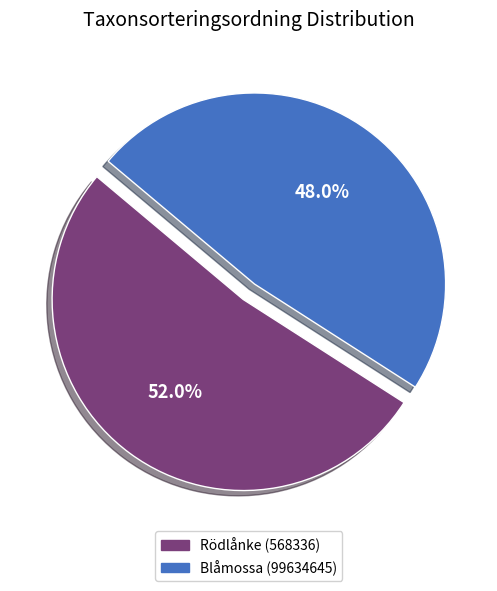

Which has a higher value, Blåmossa (99634645) or Rödlånke (568336)?

Rödlånke (568336)